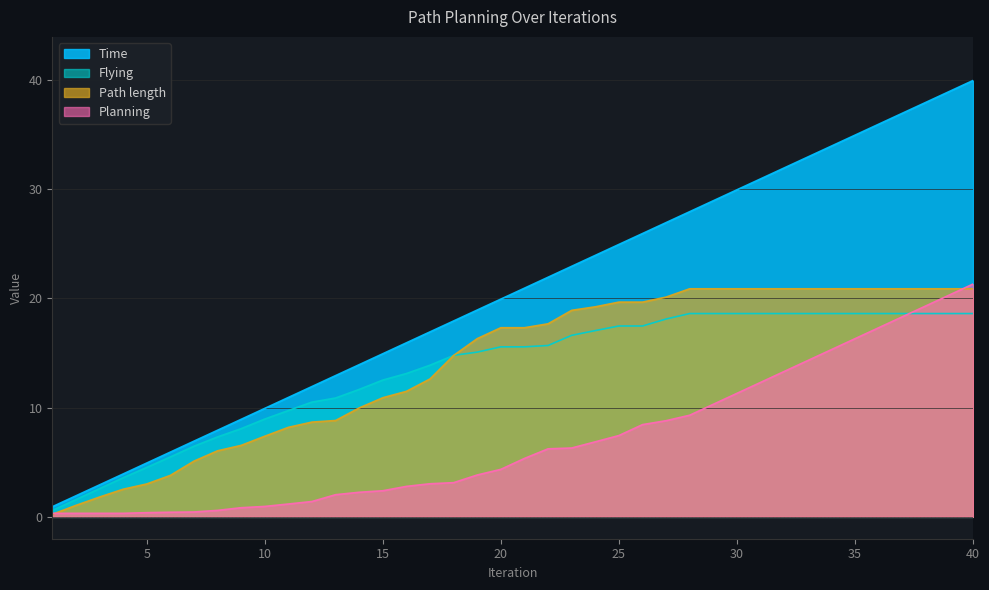

Which series changed the most between 14 and 29?

Time